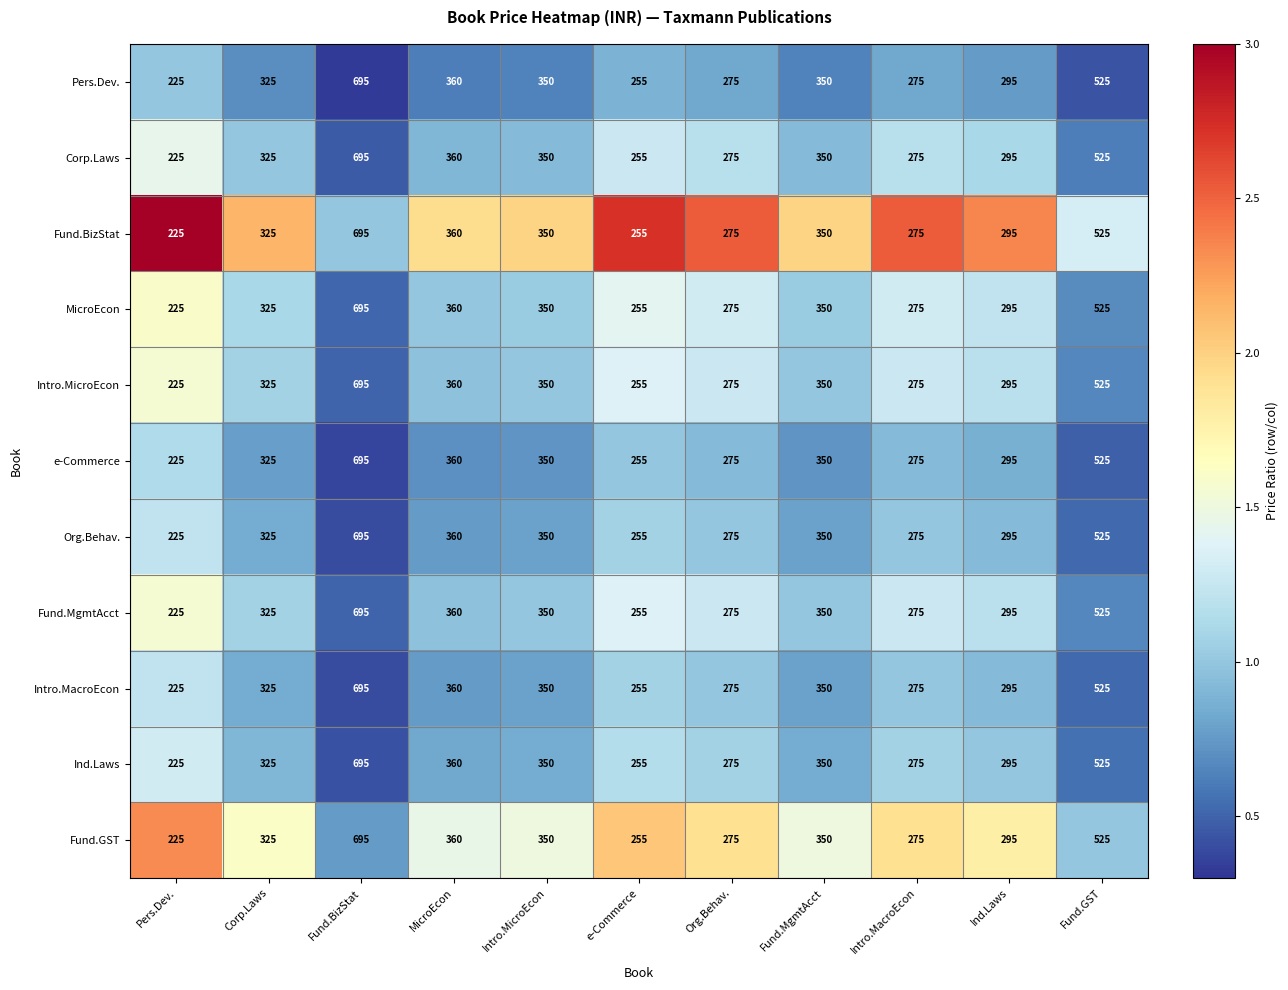

What is the average value of the Corp.Laws series?

357